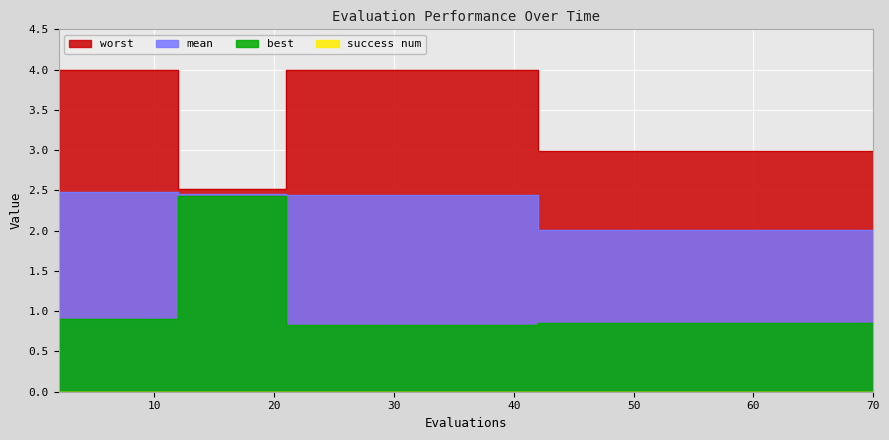

What is the difference between the second highest and second lowest values in the best series?

1.6